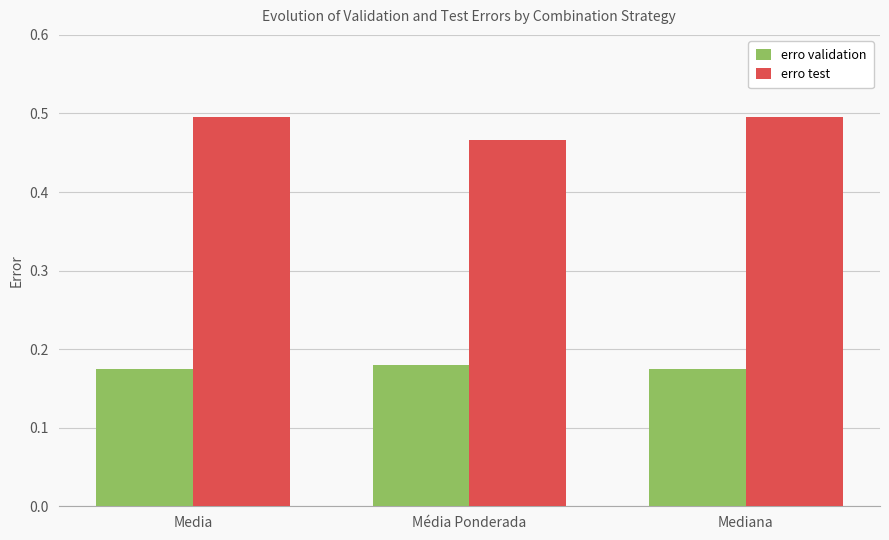

At how many categories does at least one series exceed 0?

3